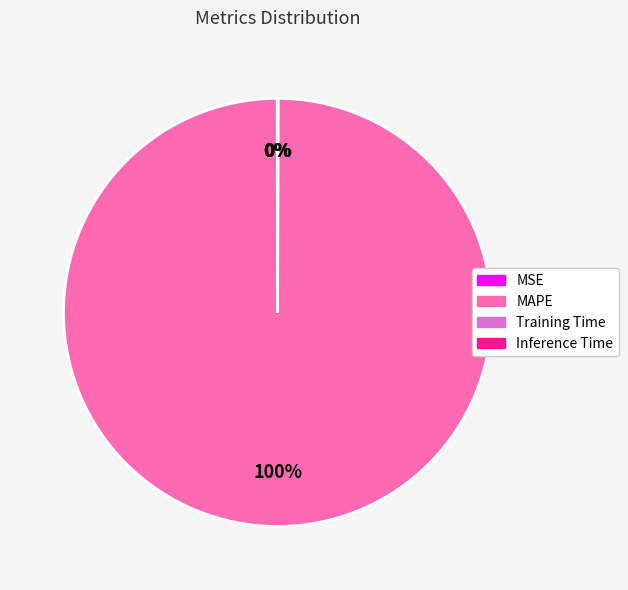

The MAPE slice represents 85% of the pie. True or false?

False